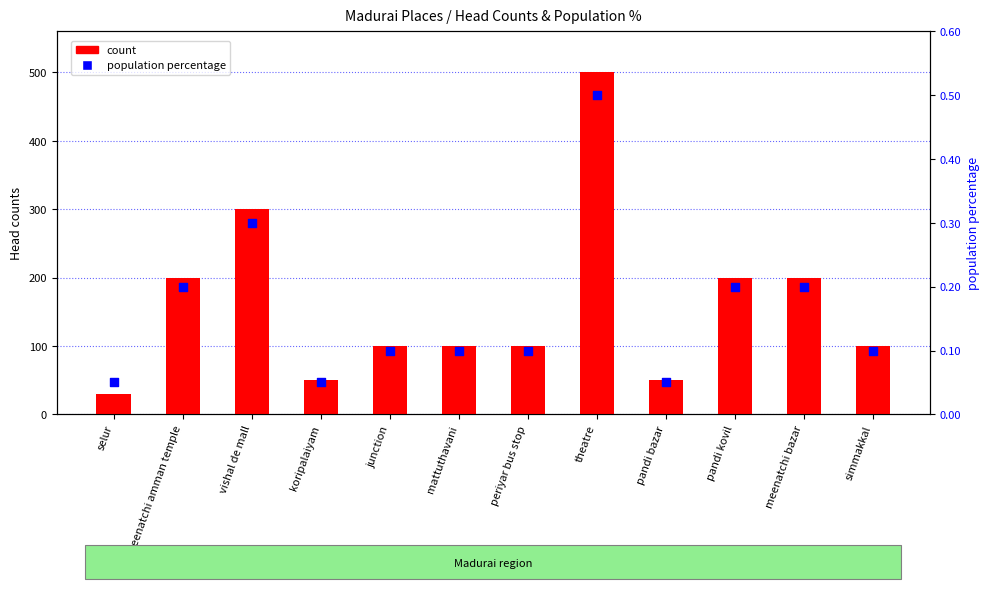

Which series has the largest total across all categories?

count